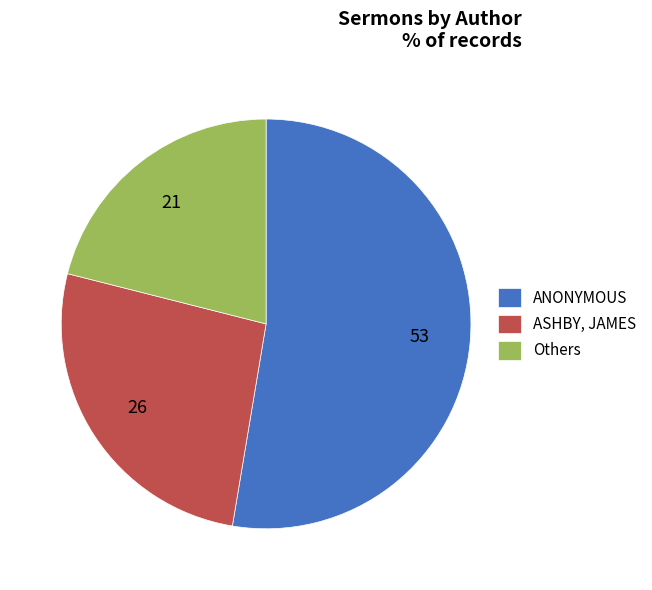

Combined, do ASHBY, JAMES and ANONYMOUS account for over 50%?

Yes